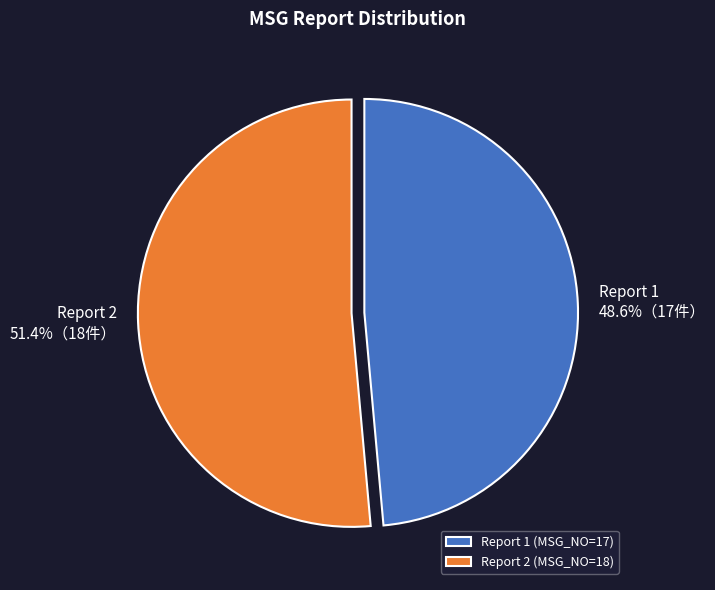

Is the sum of Report 1 and Report 2 greater than half?

Yes